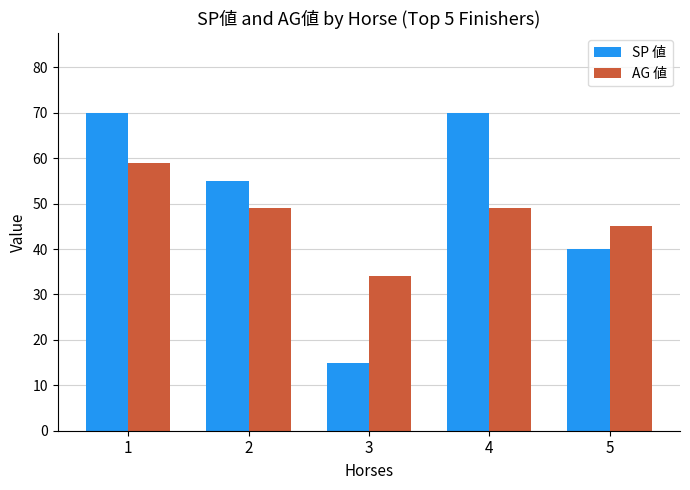

At which category is the sum across all series the highest?

1